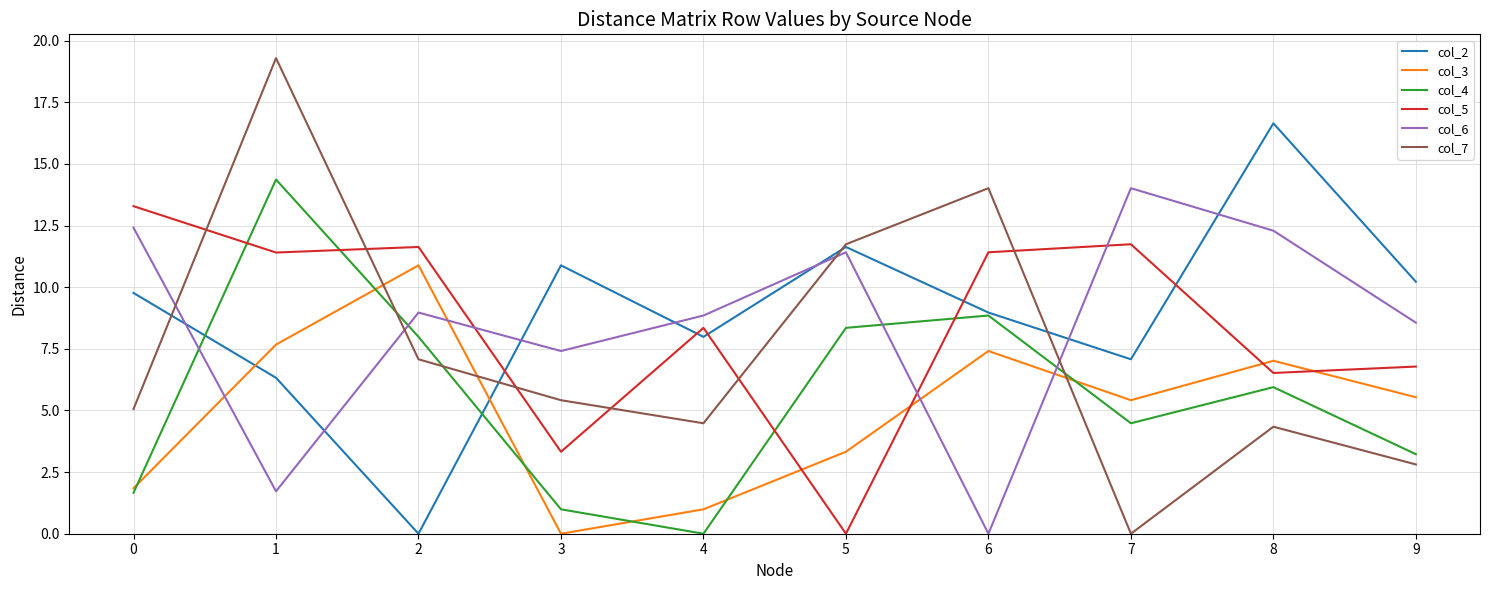

True or false: col_3 and col_7 intersect in this chart.

True